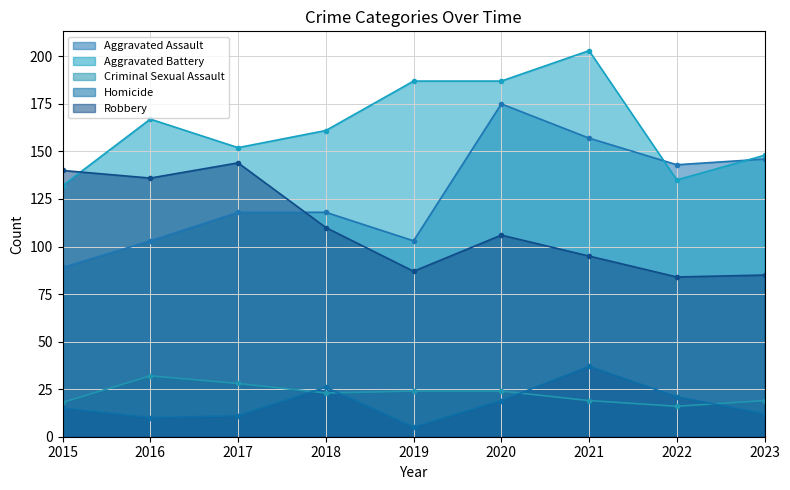

Reading left to right, transcribe all the data shown in this chart.

Aggravated Assault: 89	103	118	118	103	175	157	143	146
Aggravated Battery: 132	167	152	161	187	187	203	135	148
Criminal Sexual Assault: 18	32	28	23	24	24	19	16	19
Homicide: 15	10	11	26	5	19	37	21	12
Robbery: 140	136	144	110	87	106	95	84	85